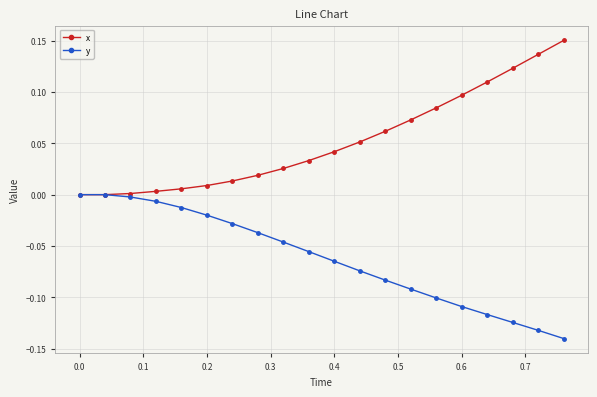

List the series in order of their peak value, highest first.

x, y